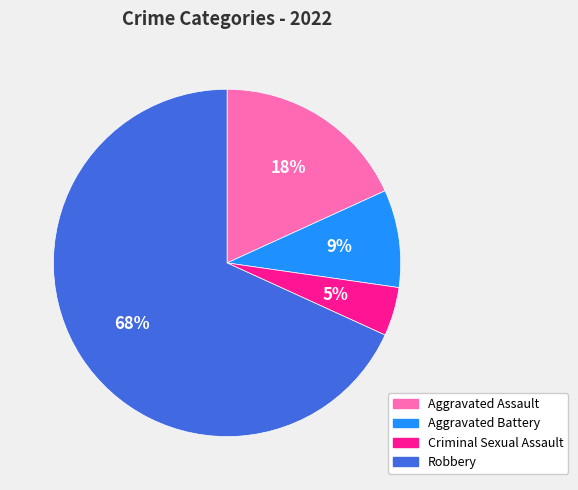

What is the largest slice in the pie chart?

Robbery